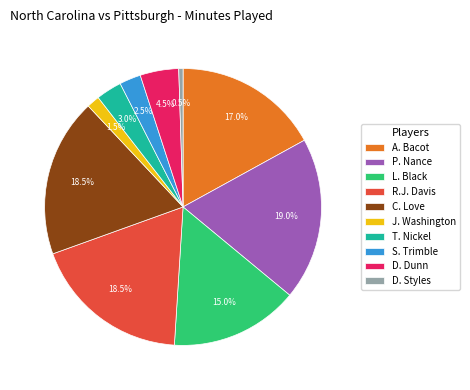

Combined, what portion of the pie is S. Trimble and D. Styles?

3.0%